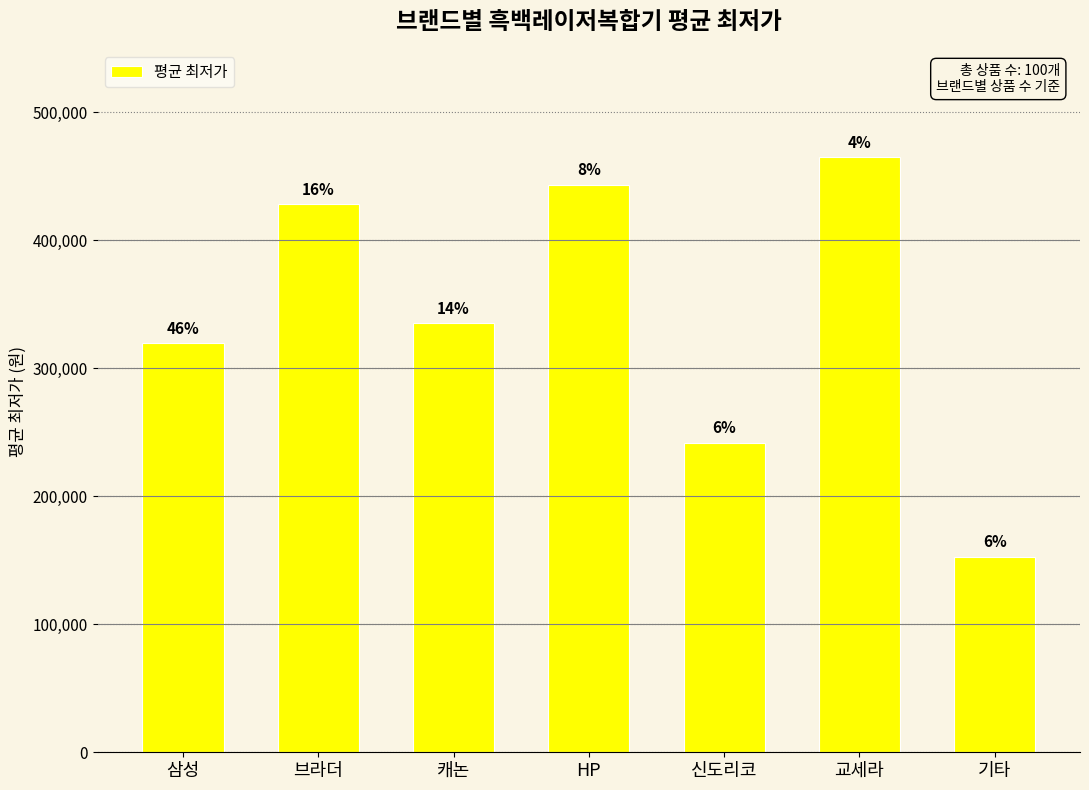

What is the greatest value displayed?

465000